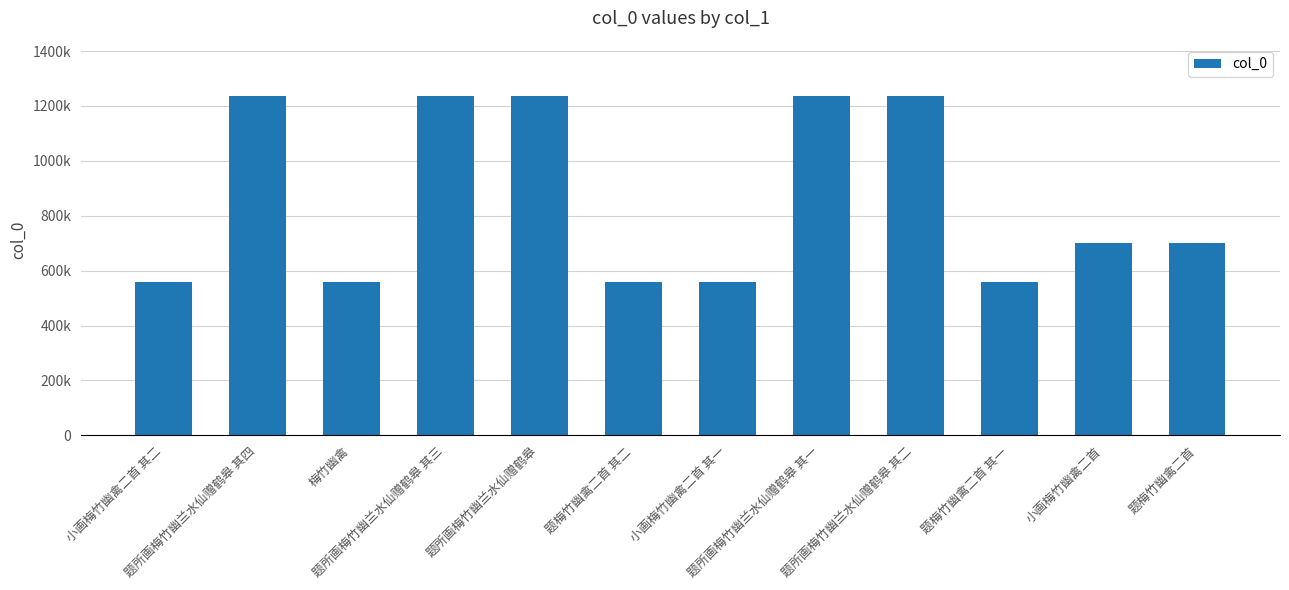

The value at 题所画梅竹幽兰水仙赠鹤皋 其三 is 846472. True or false?

False